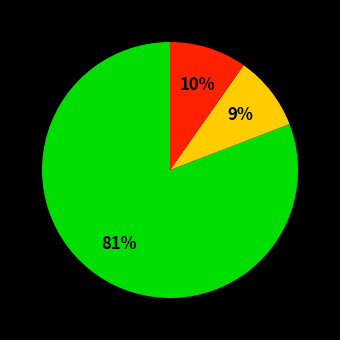

Is there any slice that represents more than half of the pie?

Yes